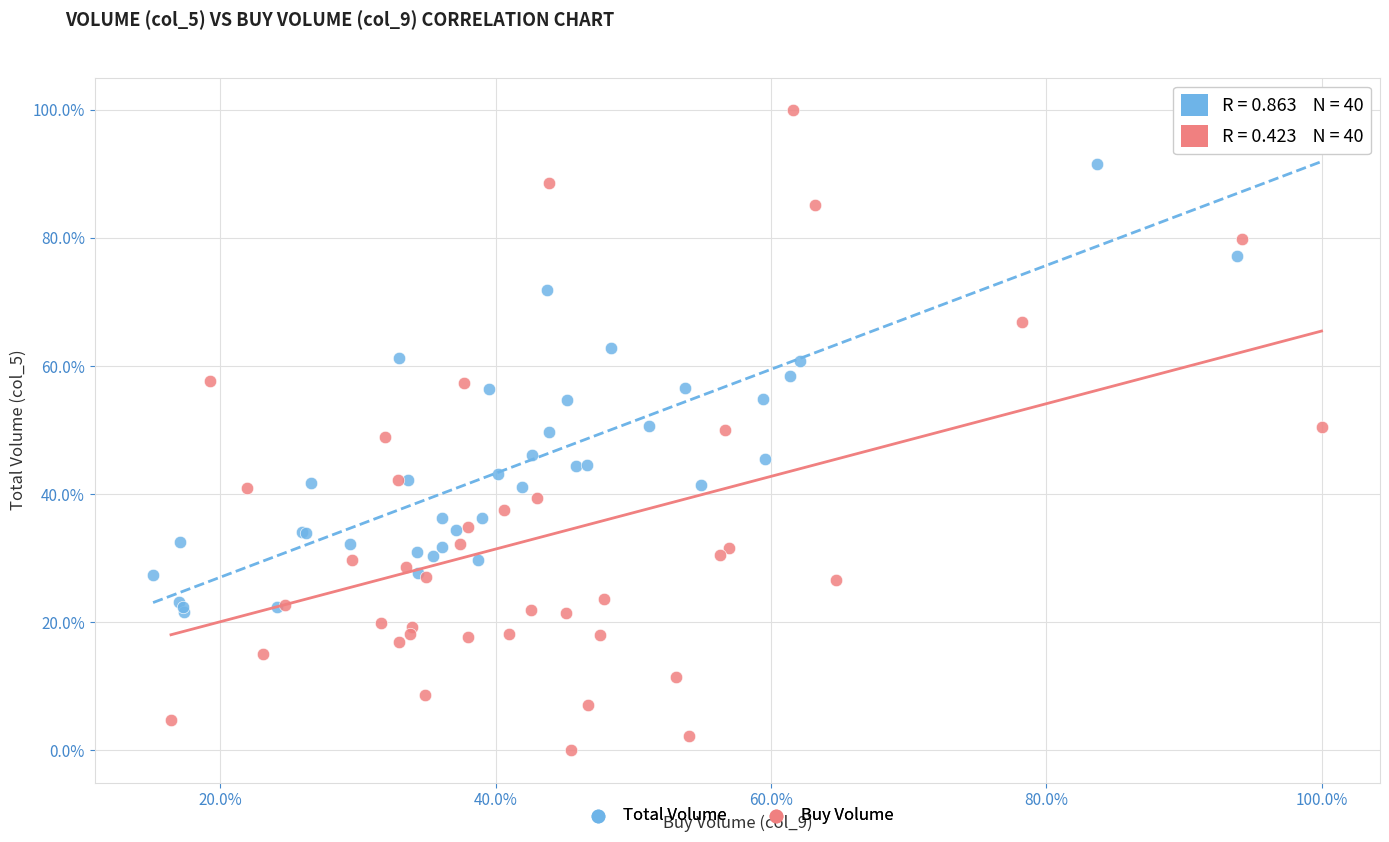

Which series contains the lowest Y value?

Buy Volume